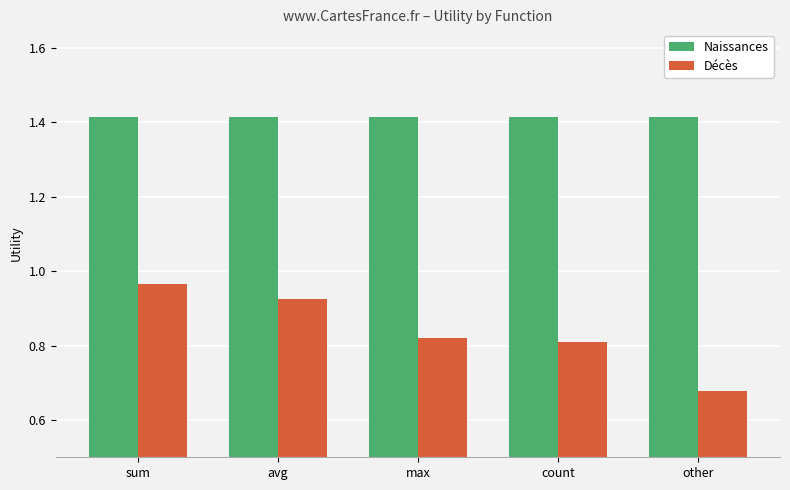

How many groups of bars are there?

5